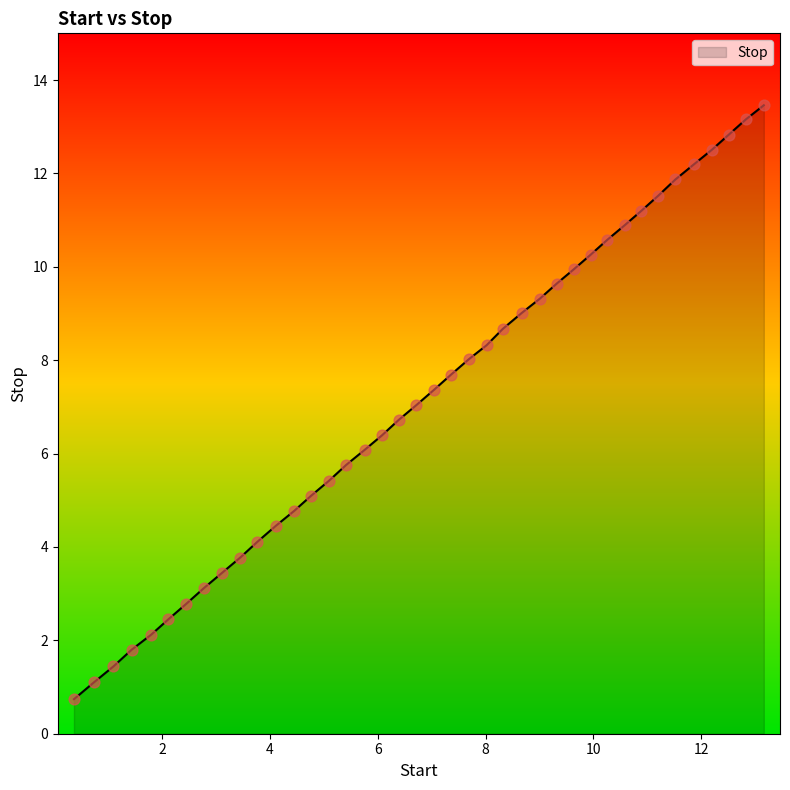

What is the greatest value displayed?

13.5